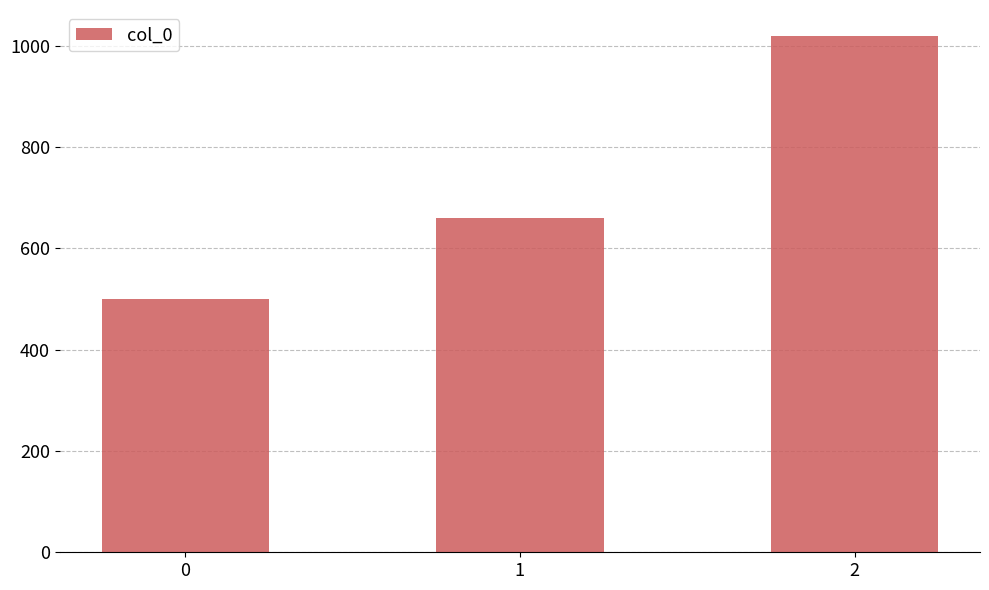

How many data points are less than 660?

1